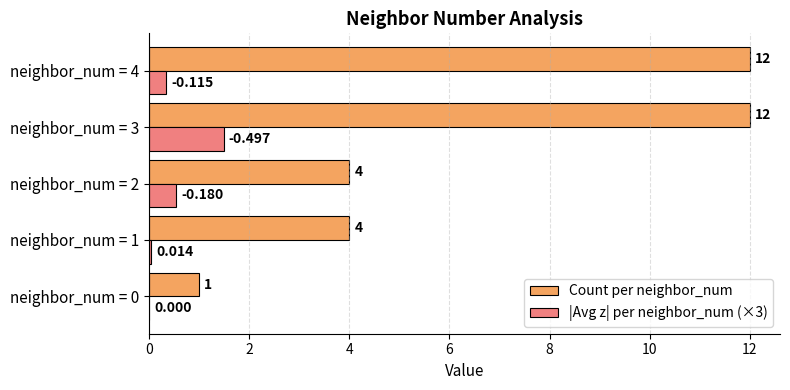

Which series has the largest total across all categories?

Count per neighbor_num